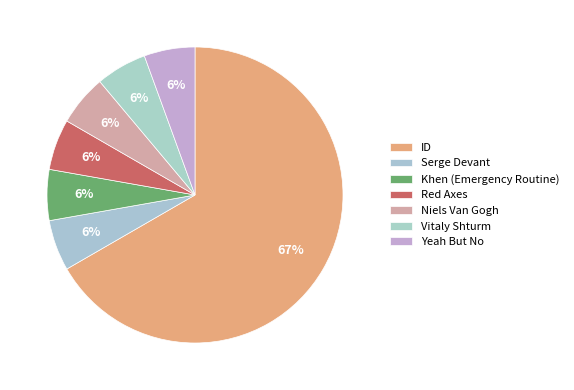

What is the largest slice in the pie chart?

ID